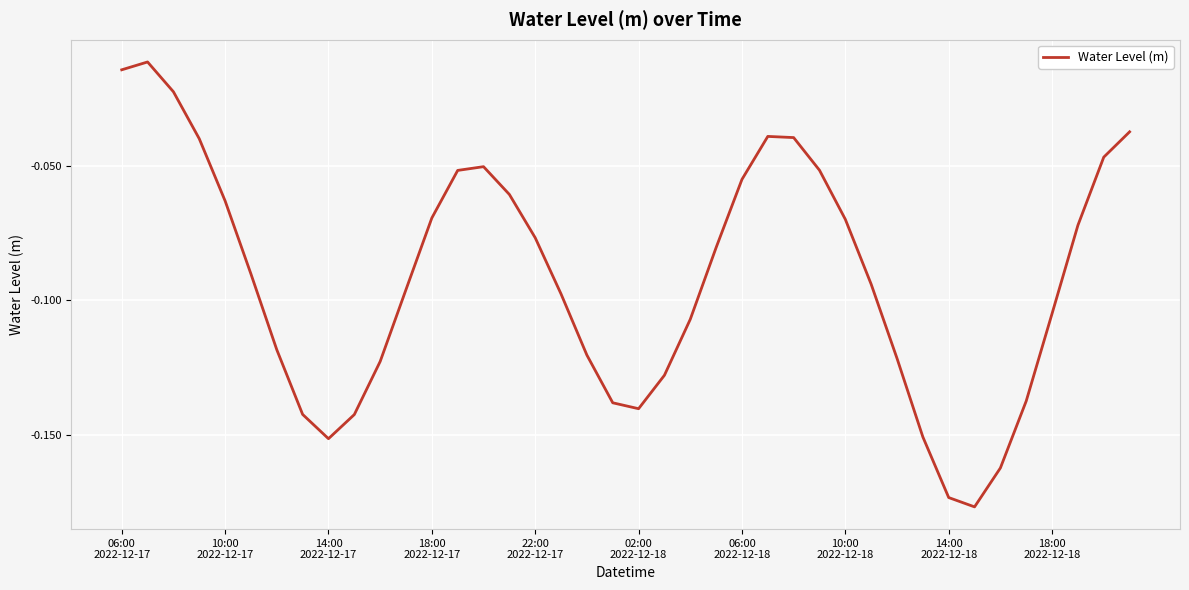

What is the value of the 24th point from the left?

-0.1